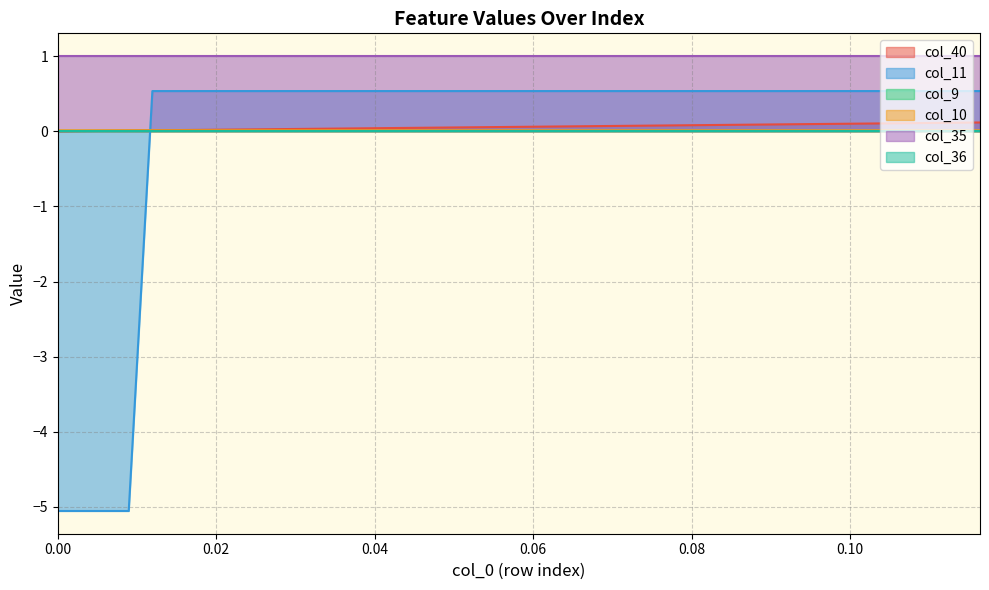

Does the chart have visible grid lines?

Yes